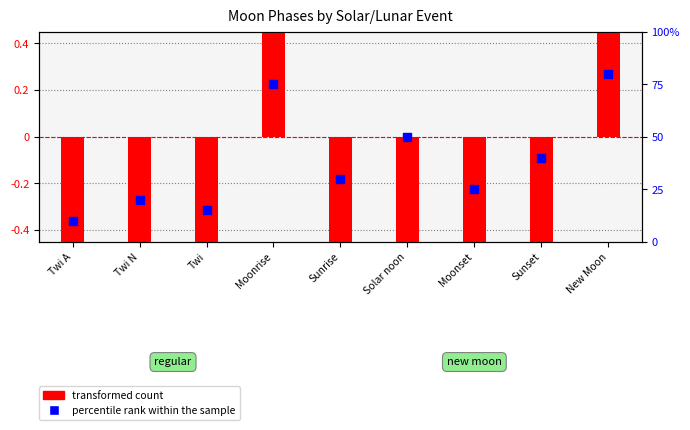

Is the value of percentile rank within the sample at Twi greater than the value of transformed count at Moonrise?

Yes